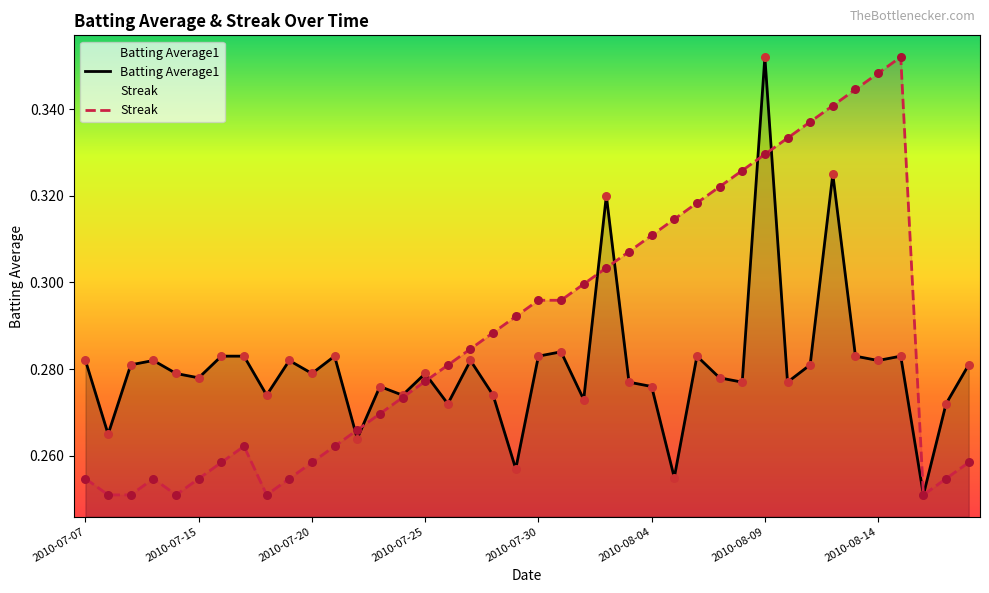

What is the total value across all series at 2010-08-06?

0.6